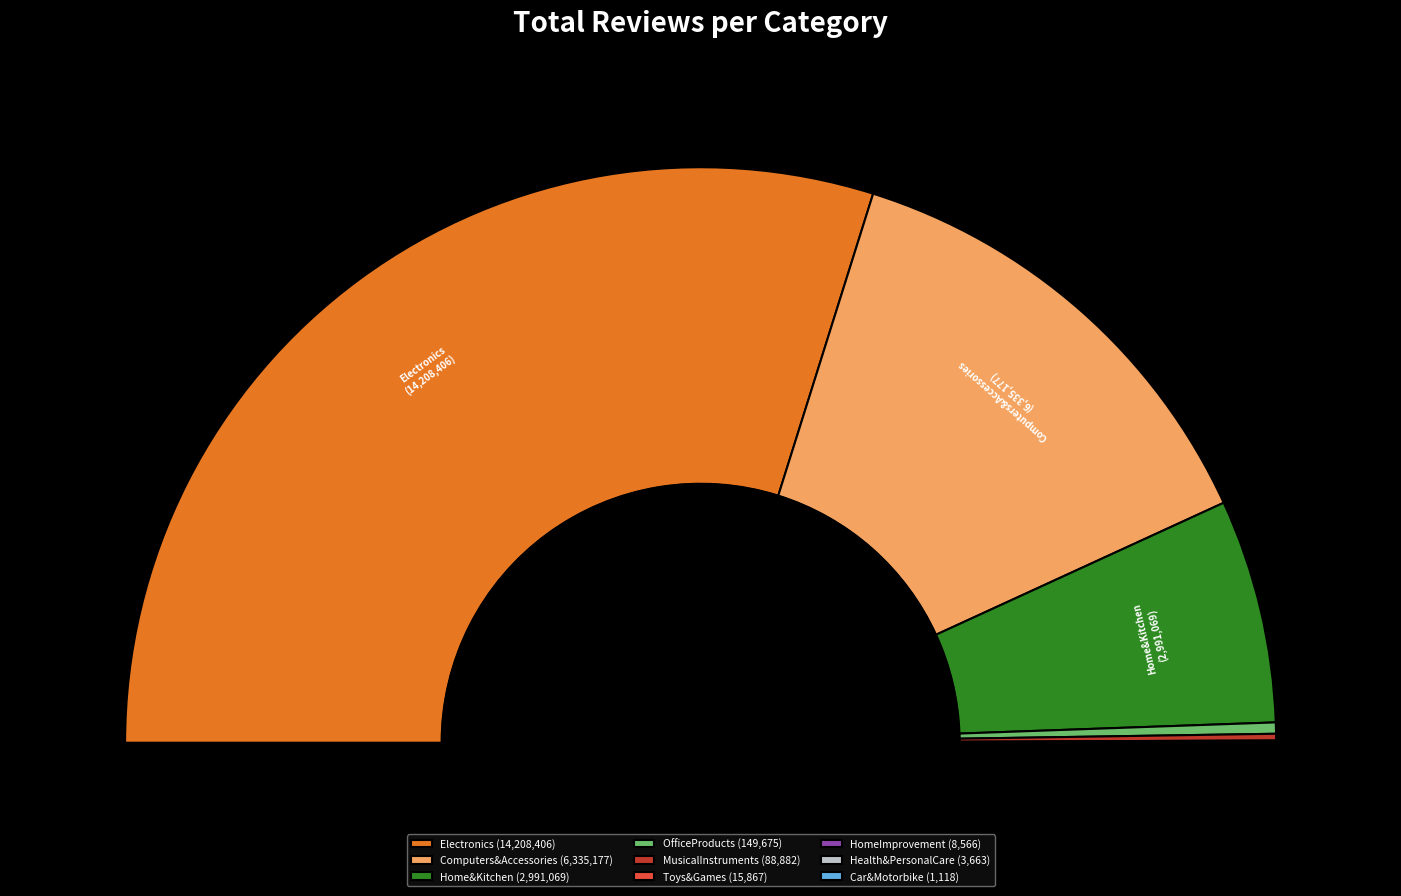

True or false: Health&PersonalCare accounts for 0% of the total.

True